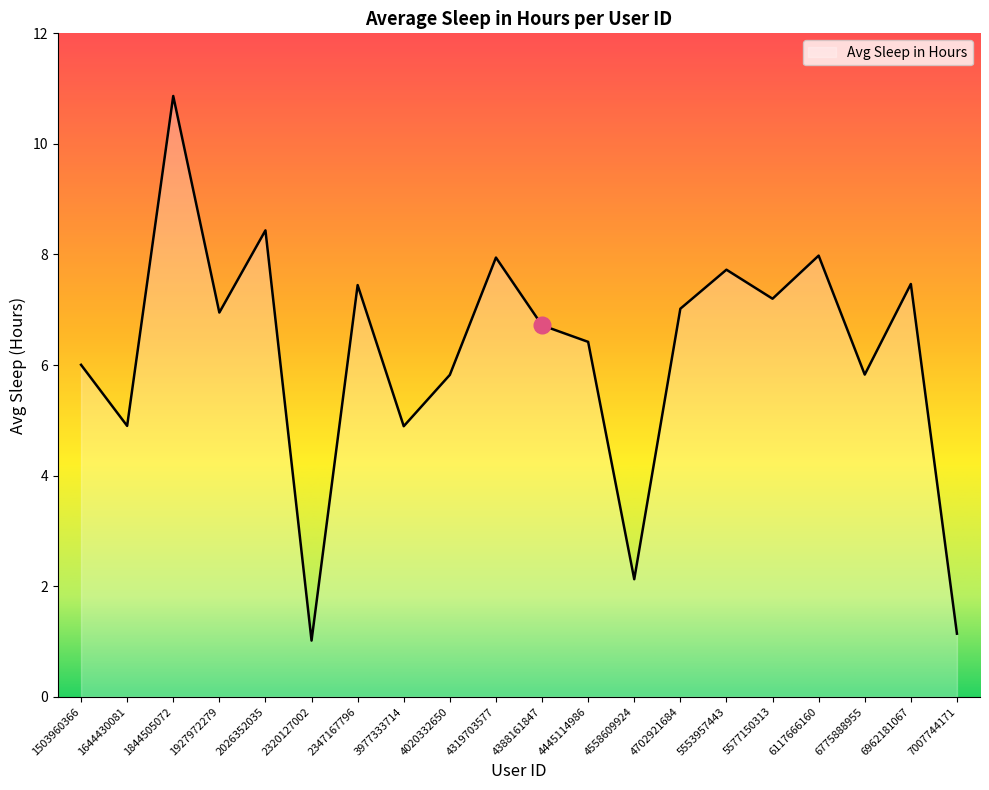

How many lines are shown in the chart?

1